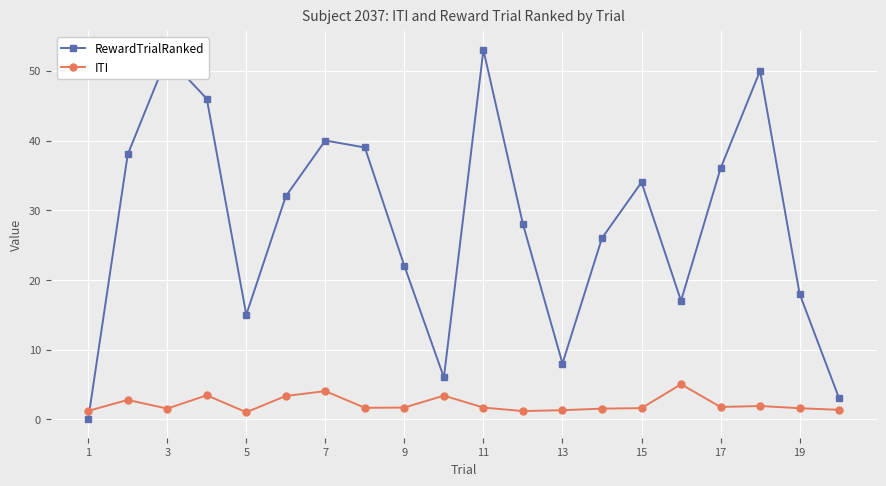

What is the maximum value shown in the chart?

53.0